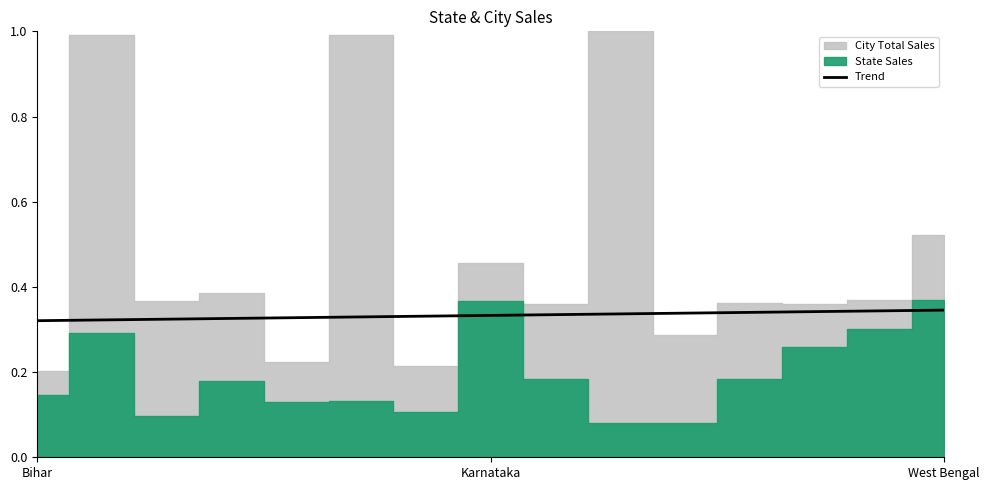

What is the approximate value at West Bengal?

0.3